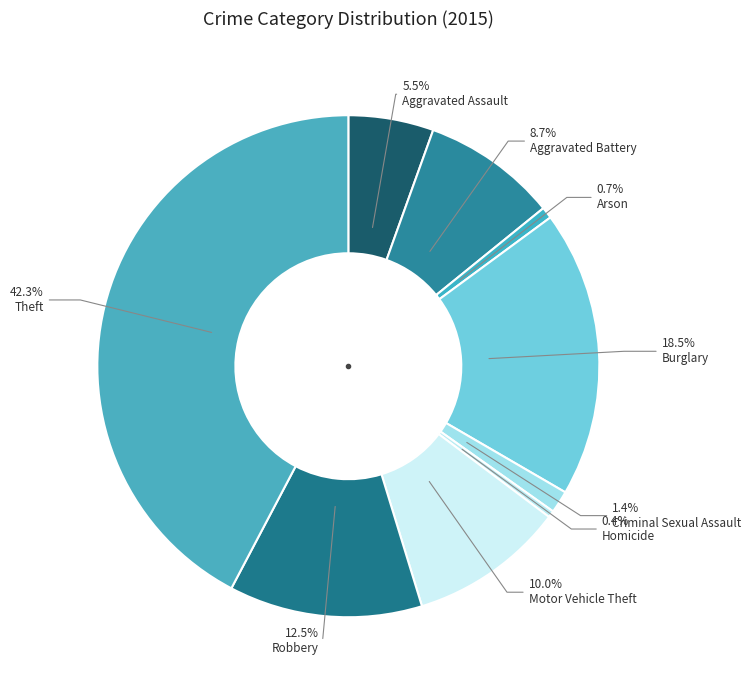

To the nearest percent, what portion does Robbery represent?

12%